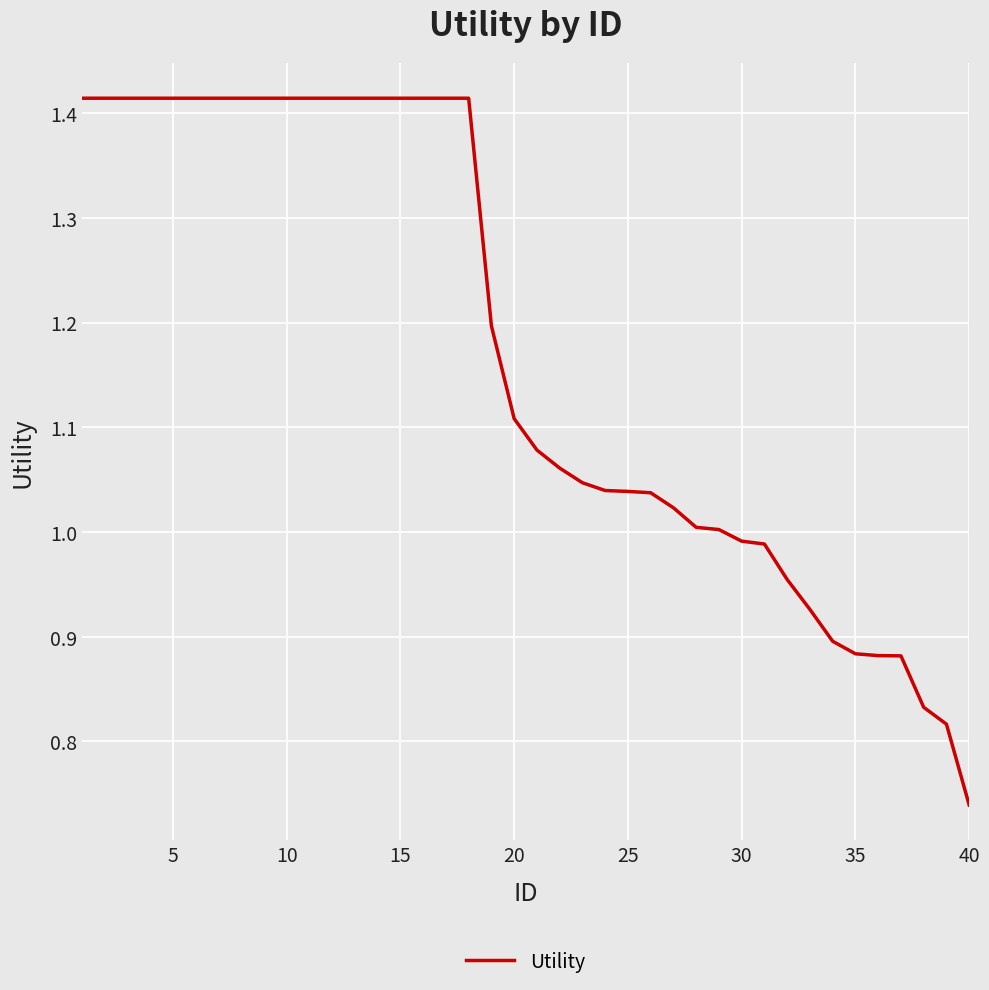

Is it true that the value at 15 is 0.8?

False